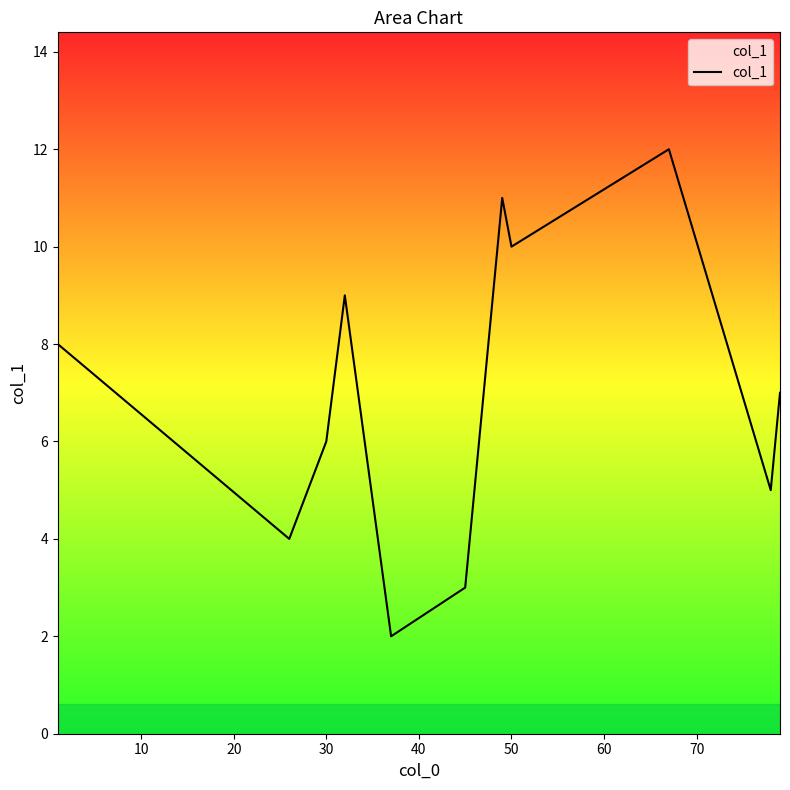

What is the difference between the second highest and second lowest values?

8.0